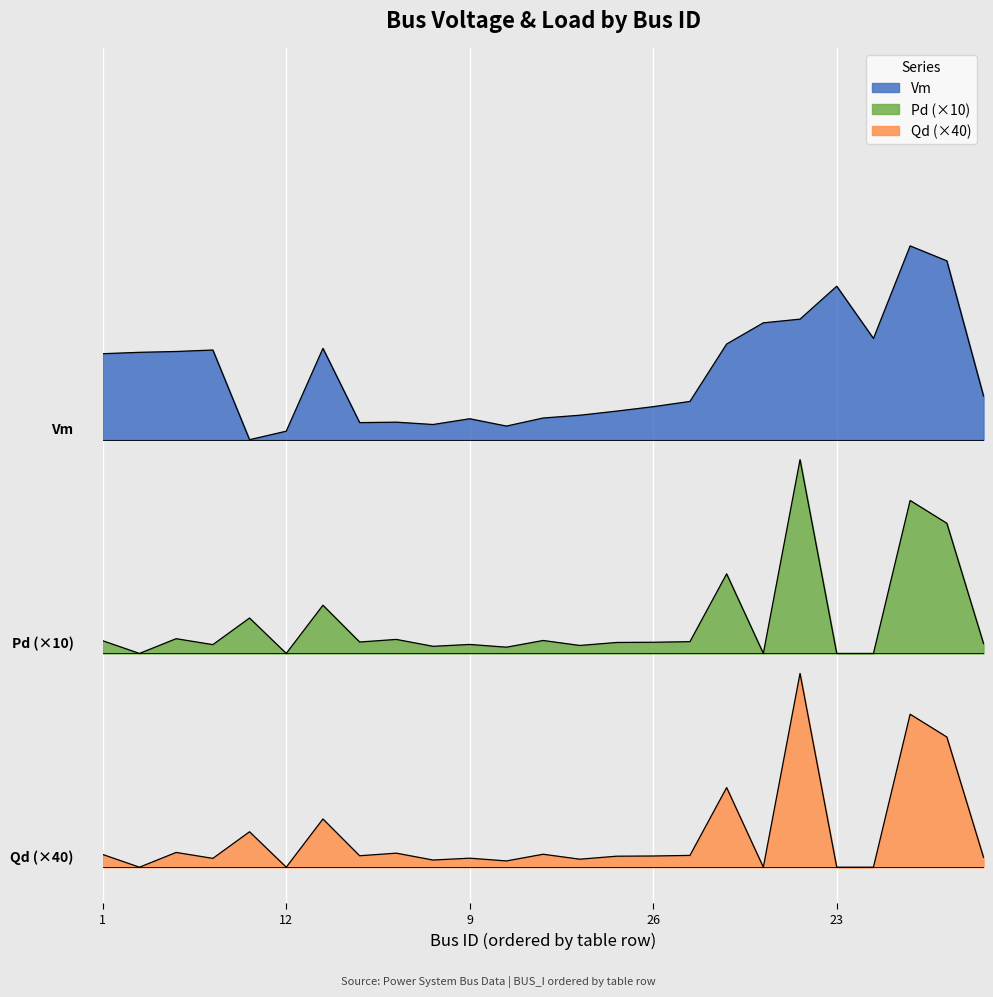

Where is the first local minimum for Pd?

2